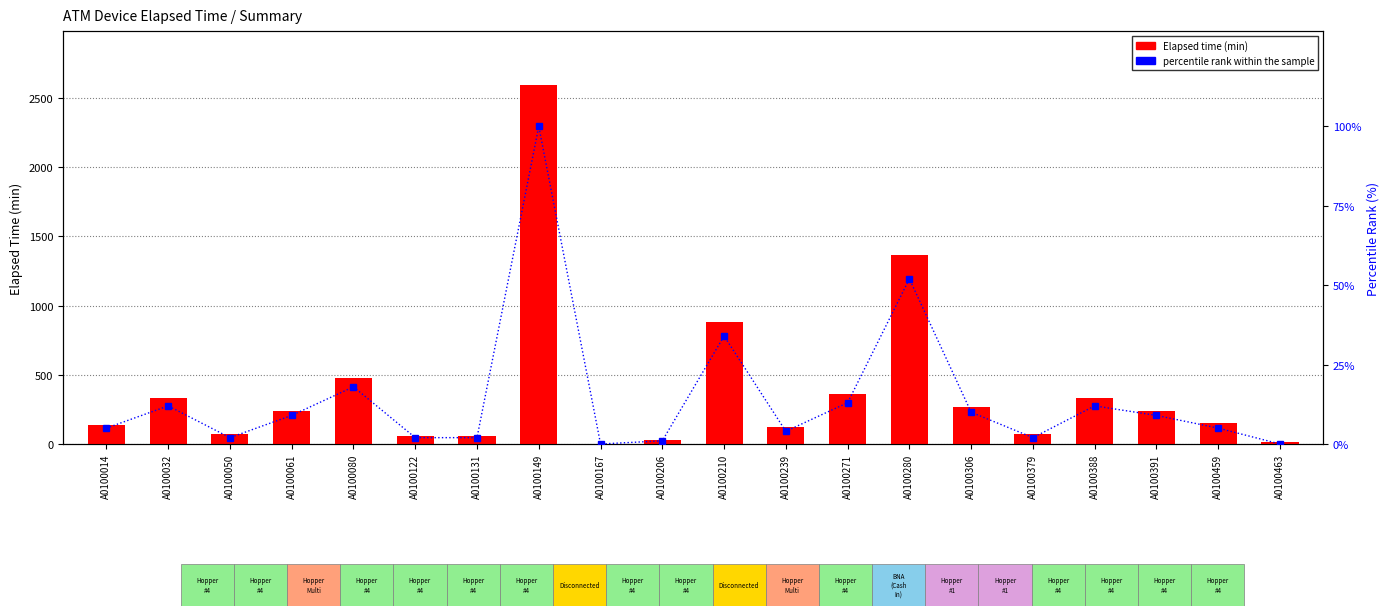

List the labels in order of percentile rank within the sample value, largest first.

A0100149, A0100280, A0100210, A0100080, A0100271, A0100032, A0100388, A0100306, A0100061, A0100391, A0100014, A0100459, A0100239, A0100050, A0100122, A0100131, A0100379, A0100206, A0100167, A0100463